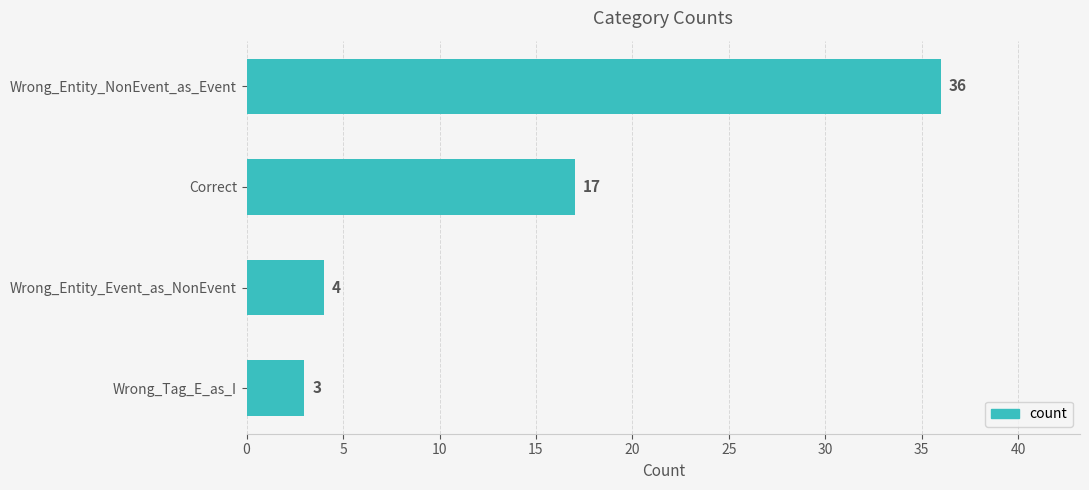

The chart shows a value of 54 at Wrong_Entity_NonEvent_as_Event. True or false?

False